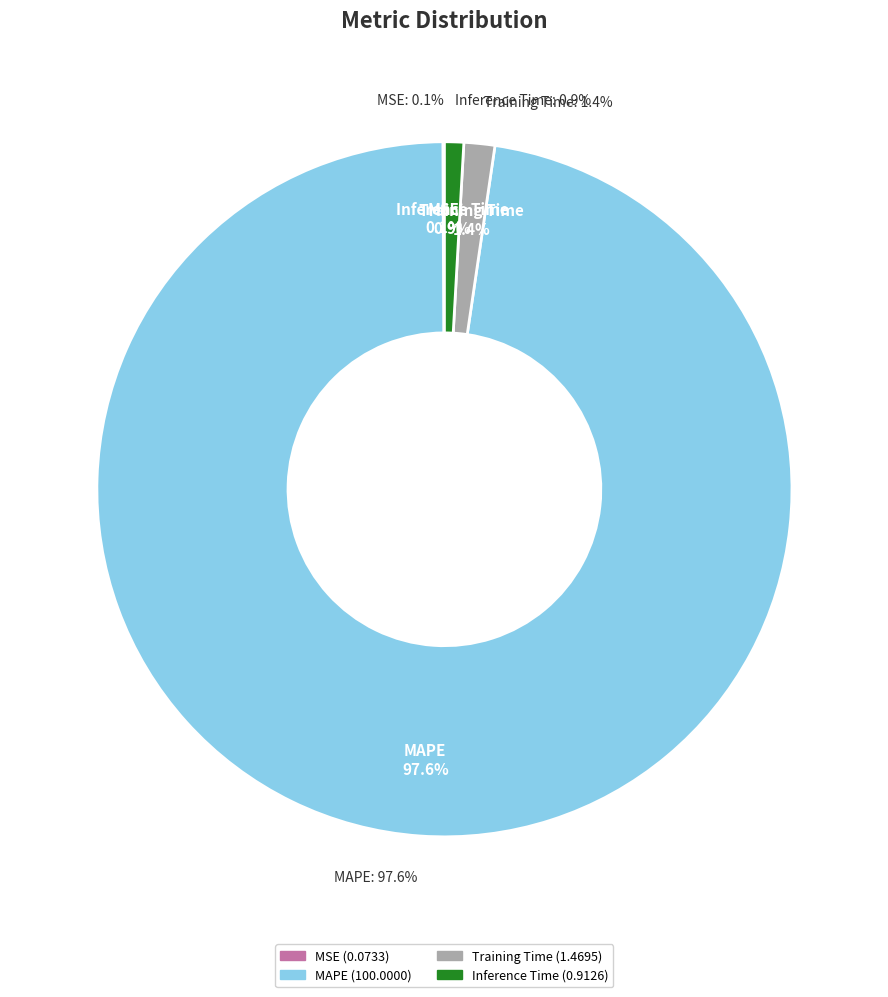

To the nearest percent, what portion does Inference Time represent?

1%